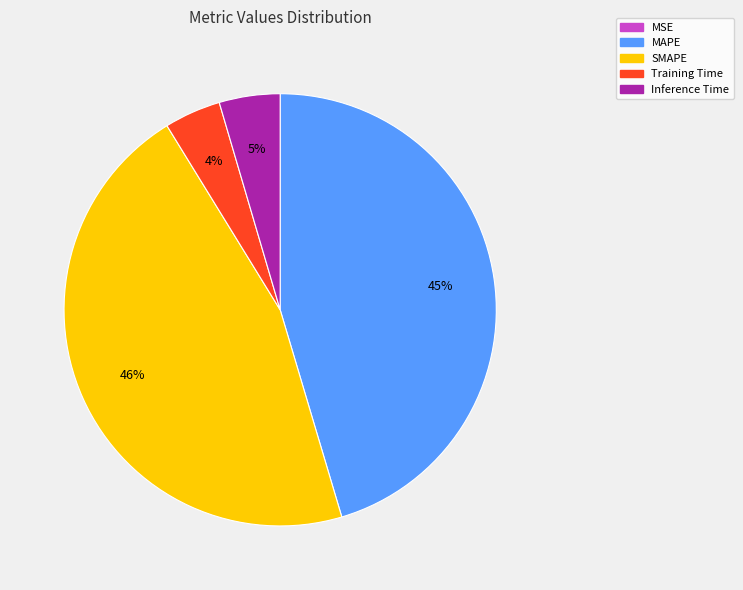

Is it true that SMAPE is 46% of the pie?

True